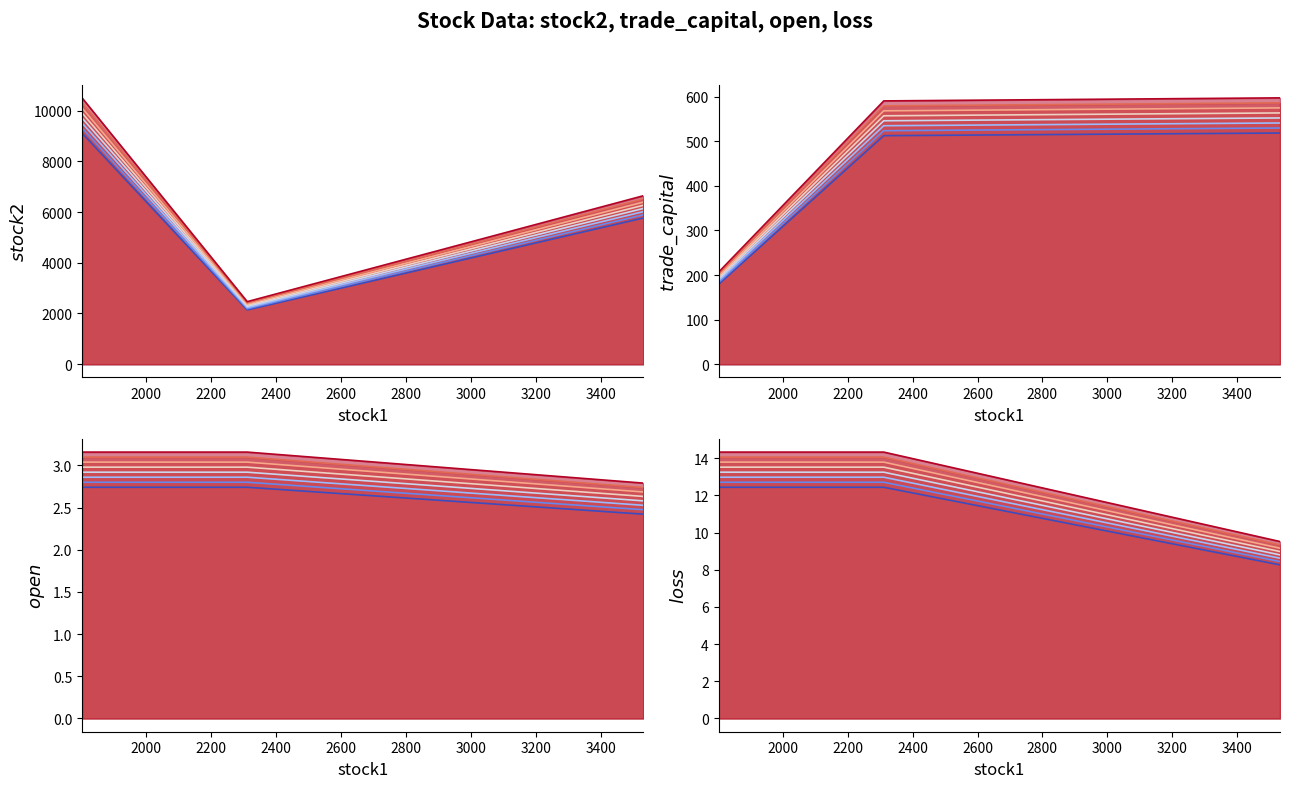

Does the chart display data point markers on the line(s)?

No